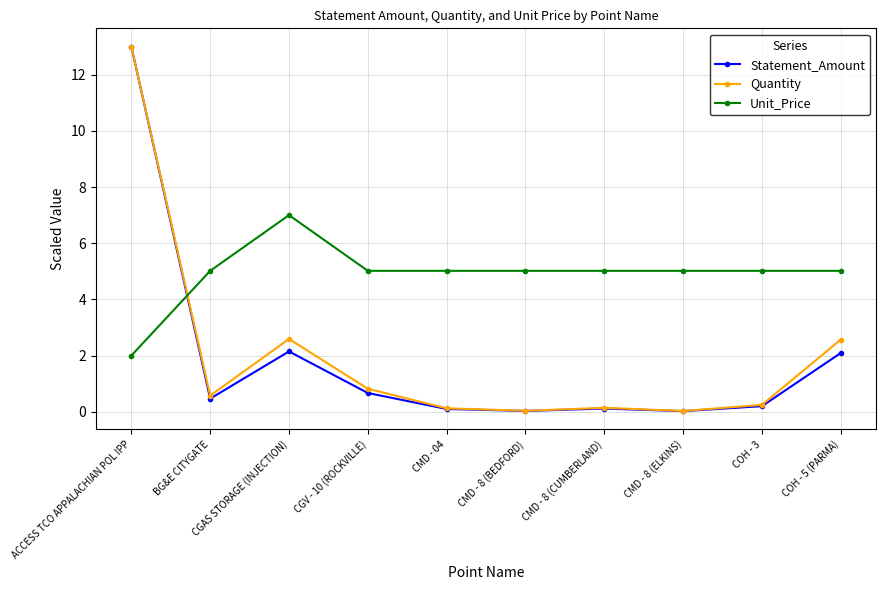

At how many categories does at least one series exceed 0?

10